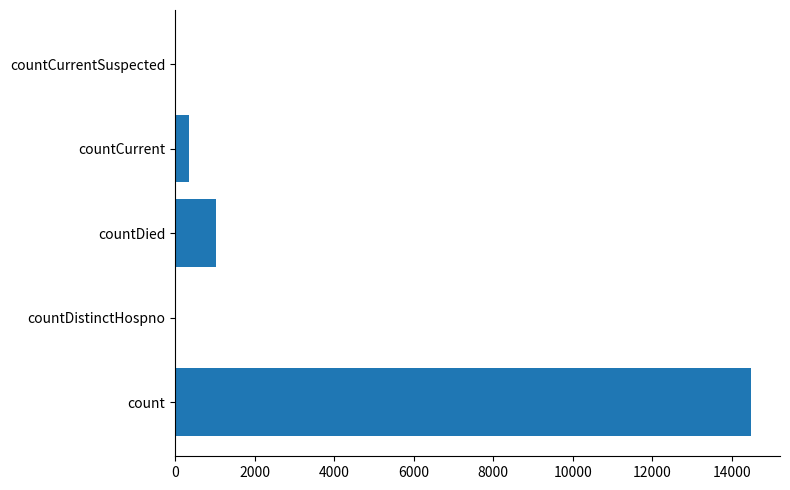

Between countDistinctHospno and countCurrent, which is larger?

countCurrent